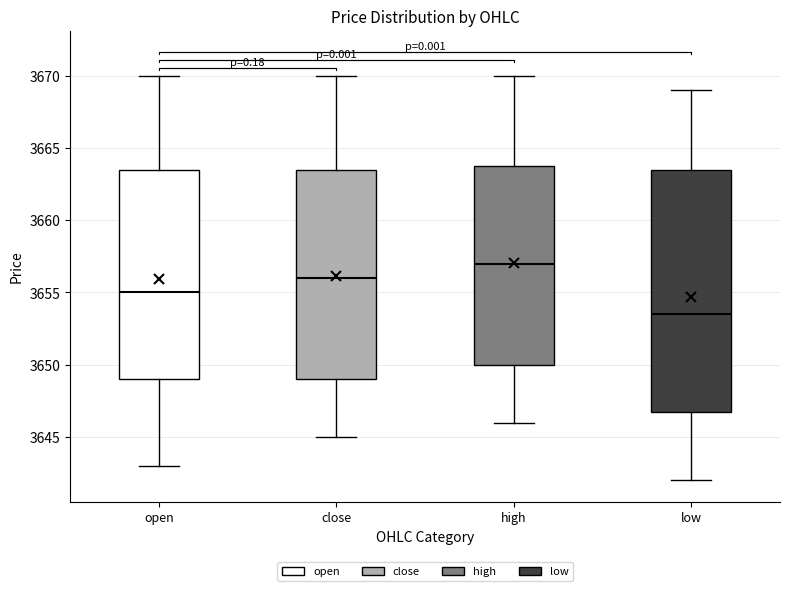

Comparing the boxes themselves (not the whiskers), which one is the tallest?

low